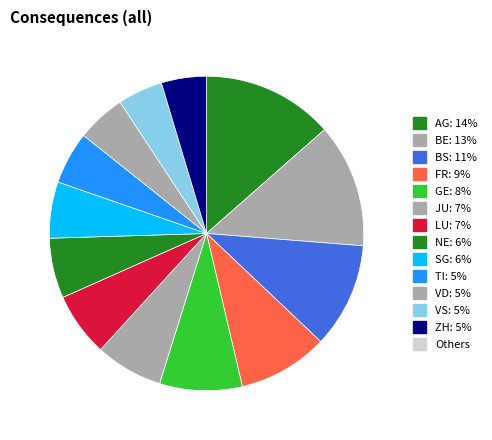

How many slices are in this pie chart?

13